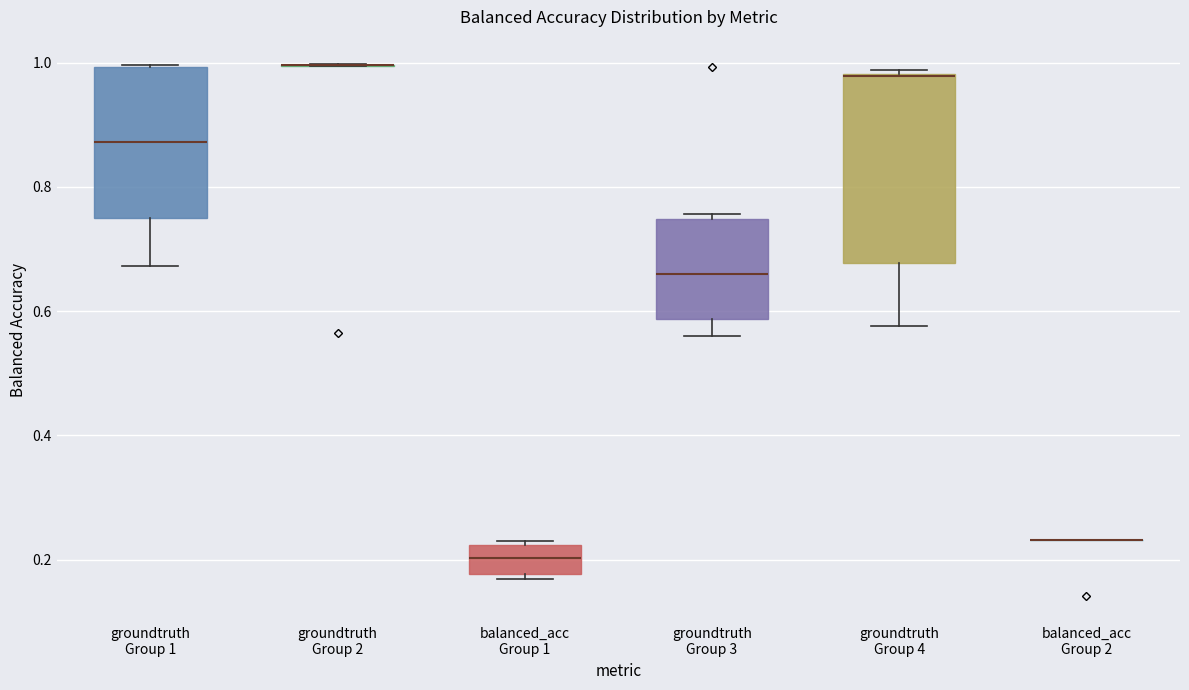

Comparing the boxes themselves (not the whiskers), which one is the tallest?

groundtruth Group 4